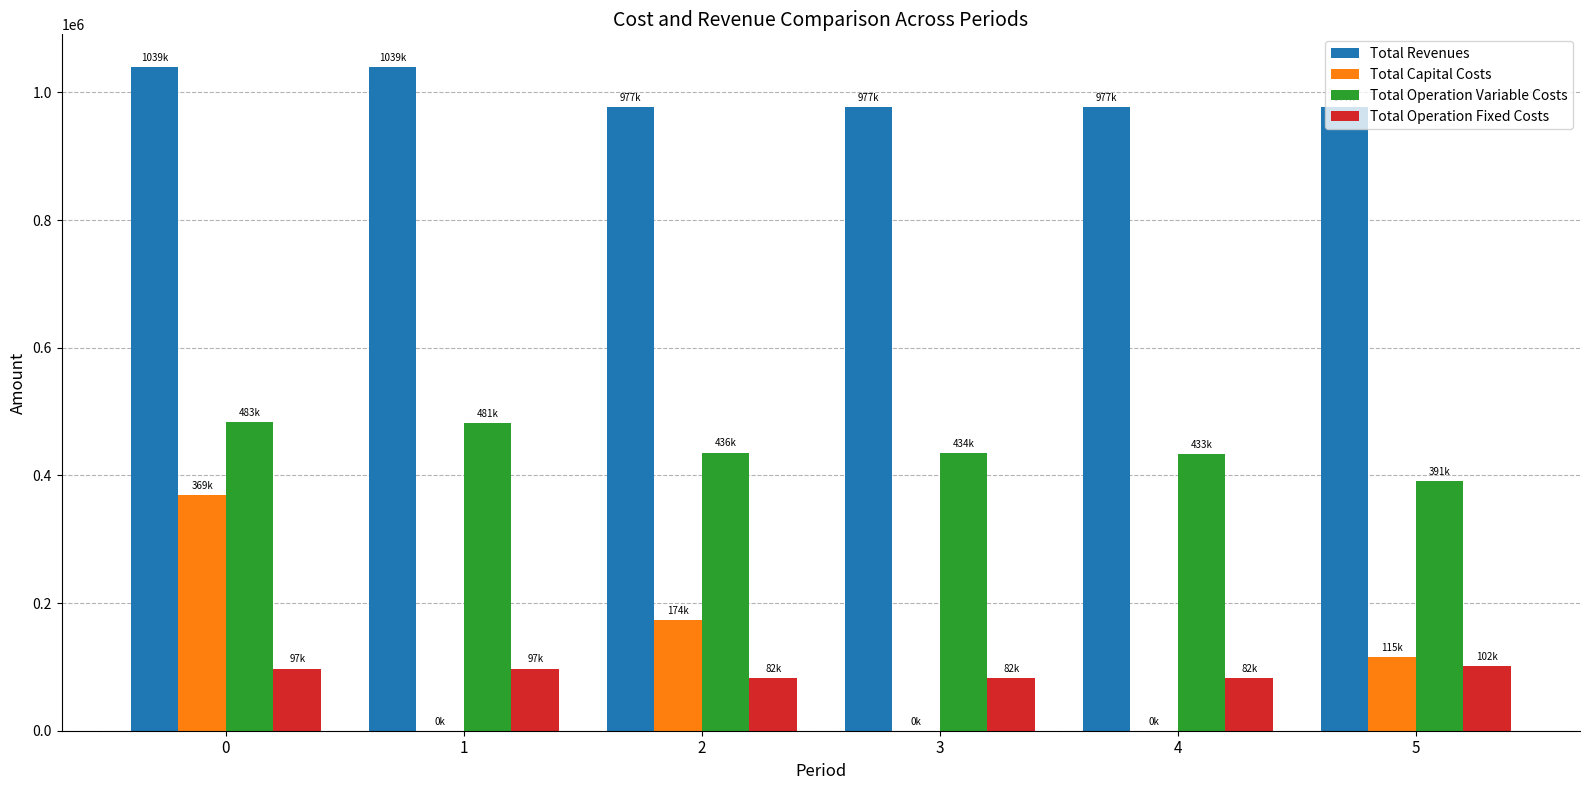

What is the sum of all Total Operation Variable Costs values?

2658373.7